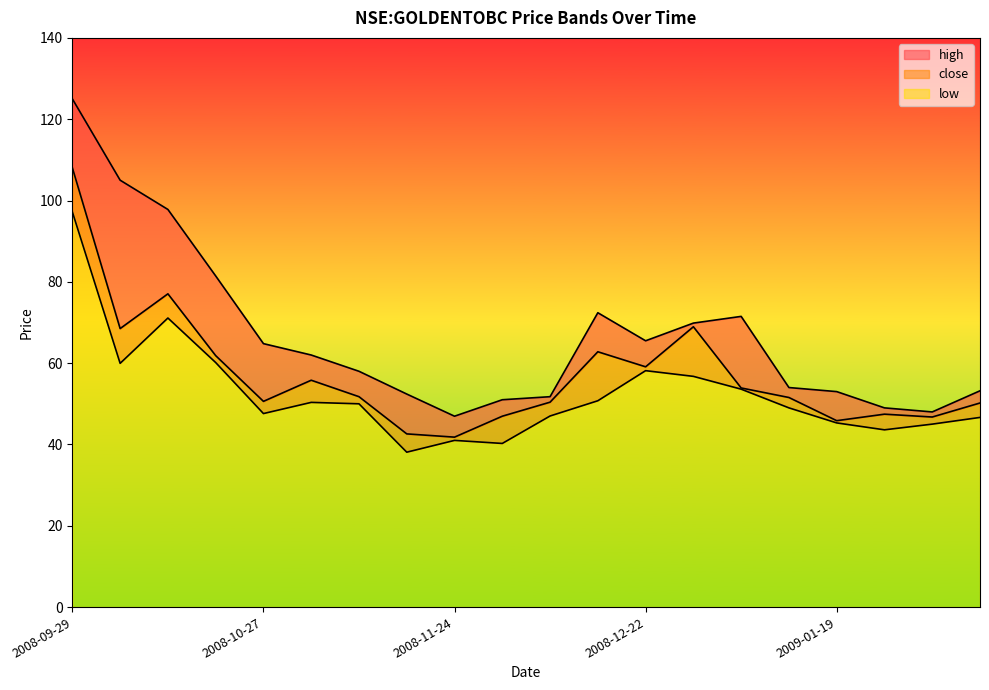

List the labels in order of low value, smallest first.

2008-11-17, 2008-12-01, 2008-11-24, 2009-01-27, 2009-02-02, 2009-01-19, 2009-02-09, 2008-12-08, 2008-10-27, 2009-01-12, 2008-11-10, 2008-11-03, 2008-12-15, 2009-01-05, 2008-12-29, 2008-12-22, 2008-10-06, 2008-10-20, 2008-10-13, 2008-09-29